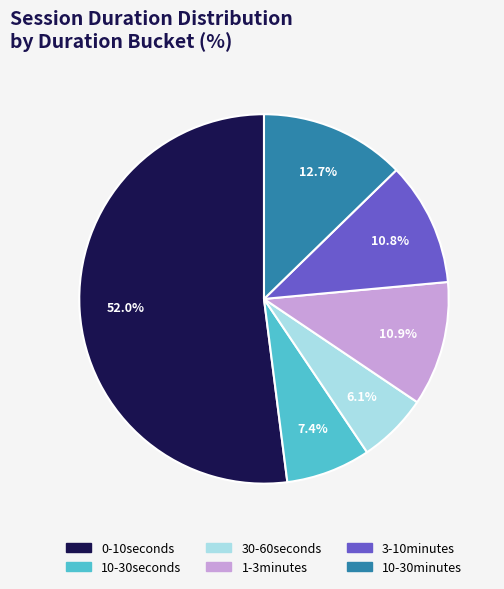

Does 0-10seconds represent more than half of the total?

Yes